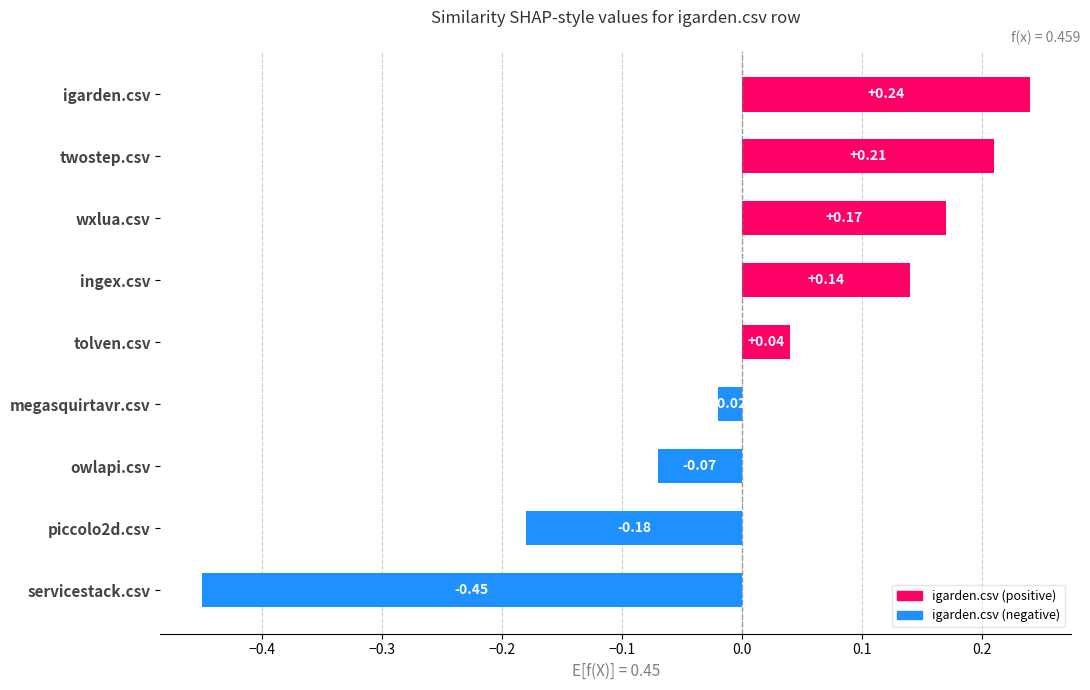

At which label is the value closest to 0?

megasquirtavr.csv